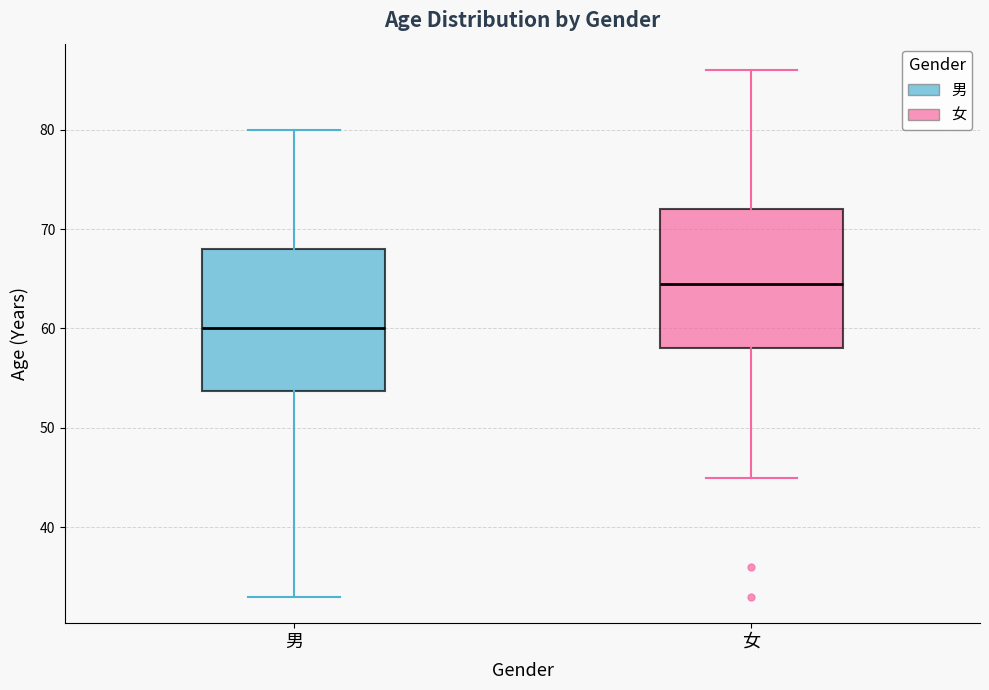

Where does the median line of the box for 男 sit on the y-axis? The values are not printed on the chart, so give them approximately, as read against the axis.

60